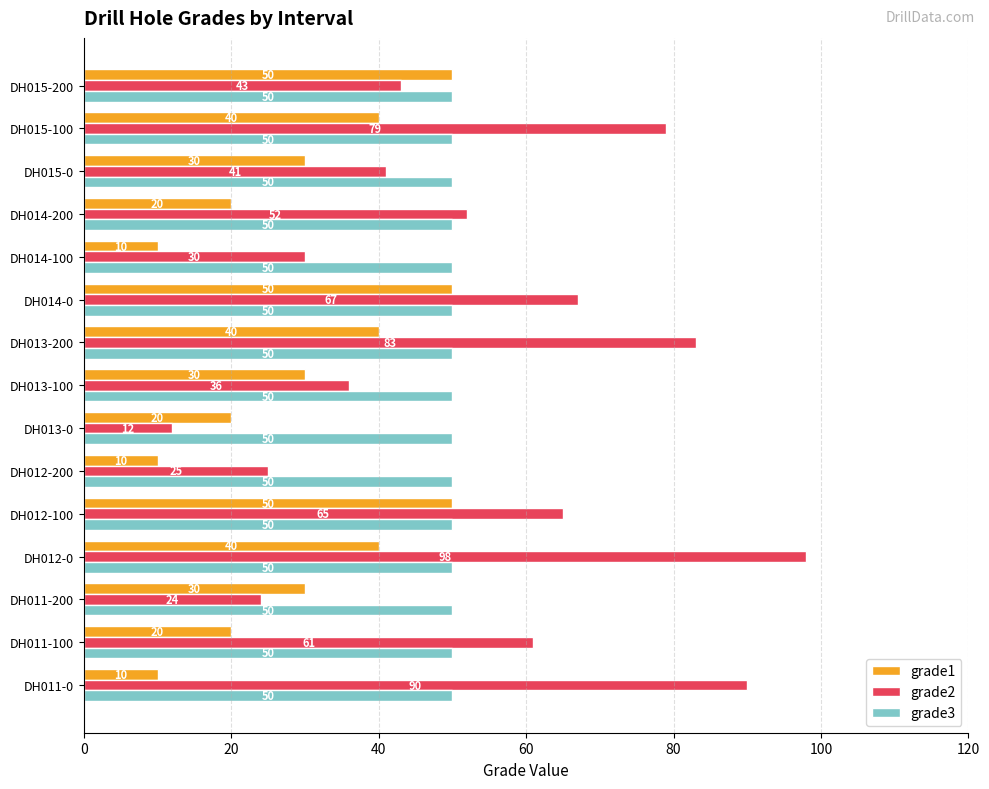

Which series has the largest range (max minus min)?

grade2